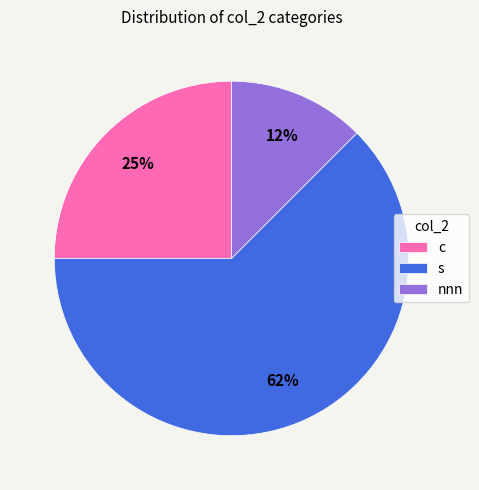

To the nearest percent, what is the average slice percentage?

33%